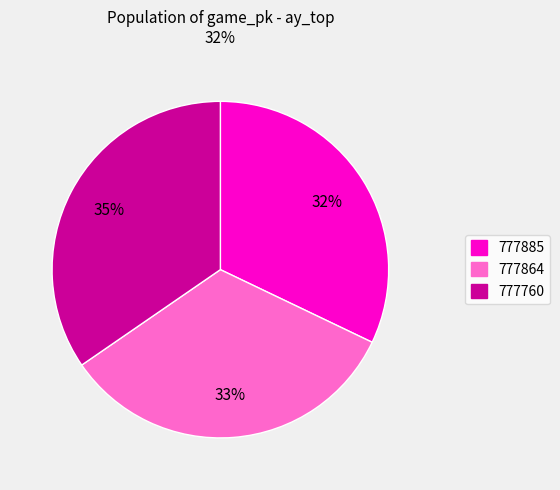

To the nearest percent, what is the difference between the 777885 and 777864 slice percentages?

1%